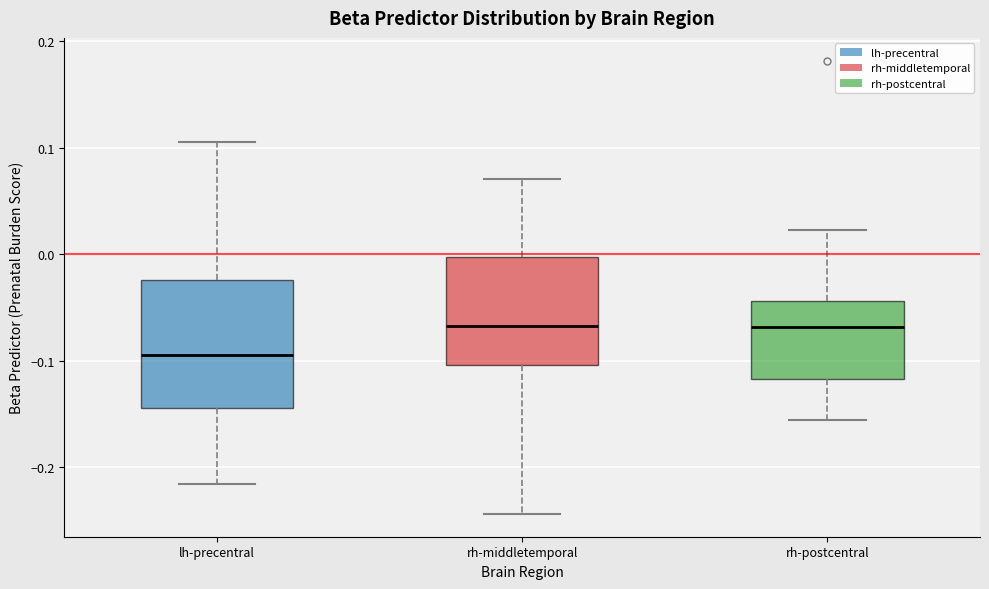

Which box has the lowest median line?

lh-precentral